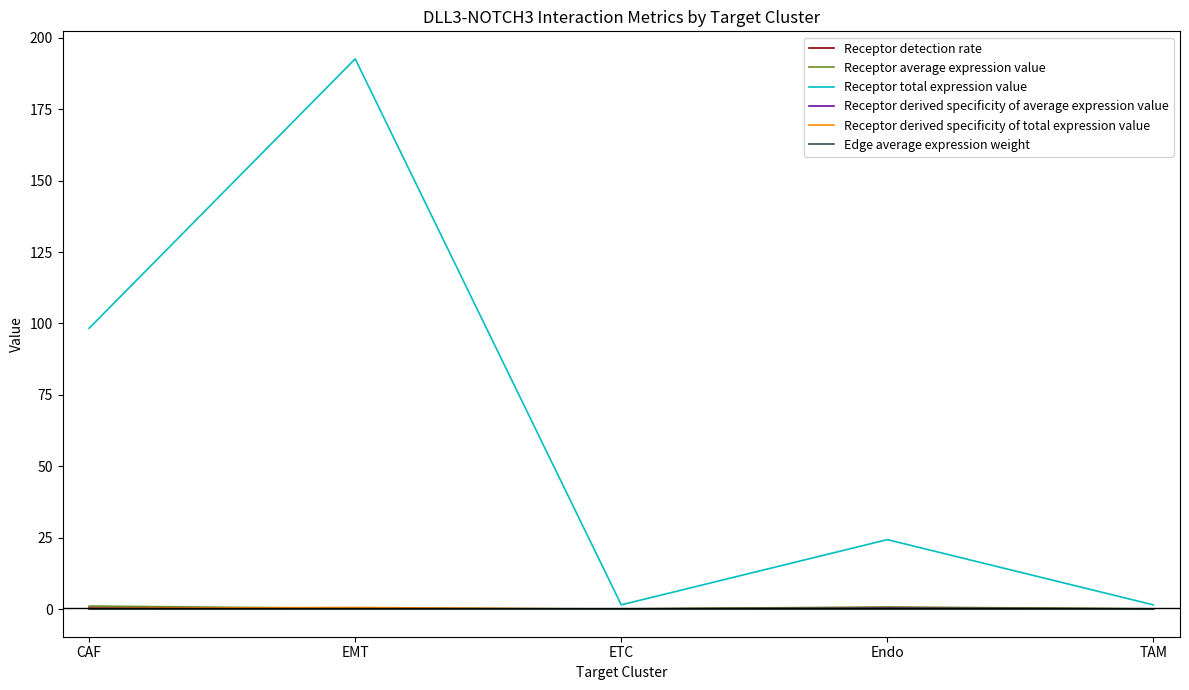

In Receptor detection rate, how many points are higher than both neighbors (excluding endpoints)?

1